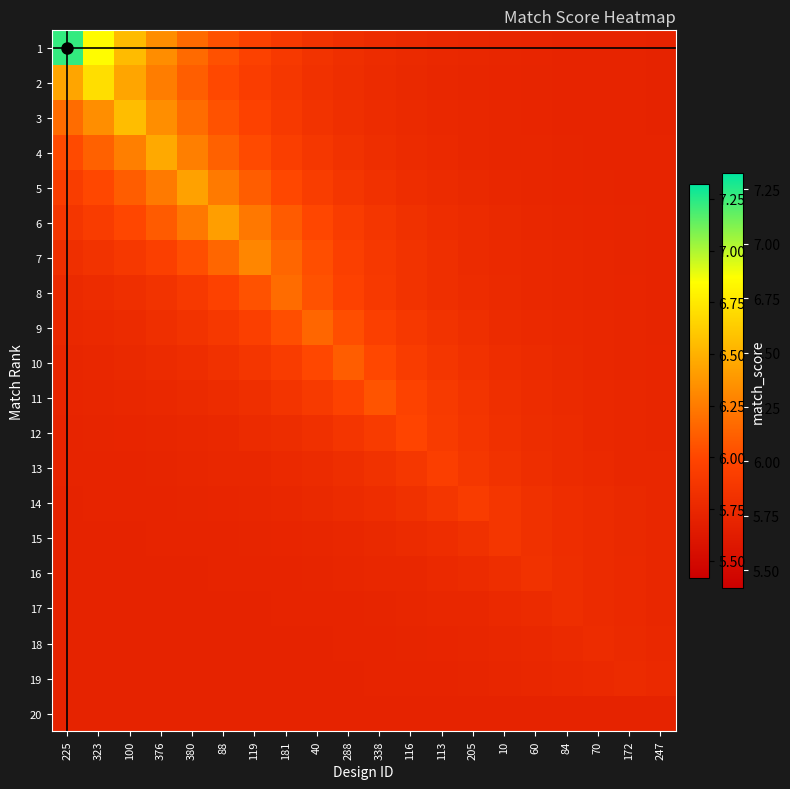

Reading left to right, what are all the values shown in this chart?

1: 225=7.2	323=6.8	100=6.5	376=6.3	380=6.2	88=6.1	119=6.0	181=5.9	40=5.9	288=5.8	338=5.8	116=5.8	113=5.8	205=5.7	10=5.7	60=5.7	84=5.7	70=5.7	172=5.7	247=5.7
2: 225=6.4	323=6.7	100=6.4	376=6.3	380=6.1	88=6.0	119=5.9	181=5.9	40=5.8	288=5.8	338=5.8	116=5.8	113=5.8	205=5.7	10=5.7	60=5.7	84=5.7	70=5.7	172=5.7	247=5.7
3: 225=6.2	323=6.3	100=6.6	376=6.3	380=6.2	88=6.1	119=6.0	181=5.9	40=5.9	288=5.8	338=5.8	116=5.8	113=5.8	205=5.7	10=5.7	60=5.7	84=5.7	70=5.7	172=5.7	247=5.7
4: 225=6.0	323=6.1	100=6.3	376=6.5	380=6.3	88=6.1	119=6.0	181=5.9	40=5.9	288=5.8	338=5.8	116=5.8	113=5.8	205=5.8	10=5.7	60=5.7	84=5.7	70=5.7	172=5.7	247=5.7
5: 225=5.9	323=6.0	100=6.1	376=6.2	380=6.4	88=6.2	119=6.1	181=6.0	40=5.9	288=5.9	338=5.8	116=5.8	113=5.8	205=5.8	10=5.8	60=5.7	84=5.7	70=5.7	172=5.7	247=5.7
6: 225=5.9	323=5.9	100=6.0	376=6.1	380=6.2	88=6.4	119=6.2	181=6.1	40=6.0	288=5.9	338=5.9	116=5.8	113=5.8	205=5.8	10=5.8	60=5.8	84=5.7	70=5.7	172=5.7	247=5.7
7: 225=5.8	323=5.8	100=5.9	376=6.0	380=6.0	88=6.2	119=6.3	181=6.2	40=6.0	288=6.0	338=5.9	116=5.8	113=5.8	205=5.8	10=5.8	60=5.8	84=5.7	70=5.7	172=5.7	247=5.7
8: 225=5.8	323=5.8	100=5.8	376=5.9	380=5.9	88=6.0	119=6.1	181=6.2	40=6.1	288=6.0	338=5.9	116=5.9	113=5.8	205=5.8	10=5.8	60=5.8	84=5.7	70=5.7	172=5.7	247=5.7
9: 225=5.8	323=5.8	100=5.8	376=5.8	380=5.8	88=5.9	119=6.0	181=6.0	40=6.2	288=6.0	338=6.0	116=5.9	113=5.8	205=5.8	10=5.8	60=5.8	84=5.8	70=5.7	172=5.7	247=5.7
10: 225=5.7	323=5.8	100=5.8	376=5.8	380=5.8	88=5.8	119=5.9	181=5.9	40=6.0	288=6.1	338=6.0	116=5.9	113=5.9	205=5.8	10=5.8	60=5.8	84=5.8	70=5.8	172=5.7	247=5.7
11: 225=5.7	323=5.7	100=5.7	376=5.8	380=5.8	88=5.8	119=5.8	181=5.9	40=5.9	288=6.0	338=6.1	116=6.0	113=5.9	205=5.9	10=5.8	60=5.8	84=5.8	70=5.8	172=5.7	247=5.7
12: 225=5.7	323=5.7	100=5.7	376=5.7	380=5.8	88=5.8	119=5.8	181=5.8	40=5.8	288=5.9	338=5.9	116=6.0	113=5.9	205=5.9	10=5.8	60=5.8	84=5.8	70=5.8	172=5.8	247=5.7
13: 225=5.7	323=5.7	100=5.7	376=5.7	380=5.7	88=5.7	119=5.8	181=5.8	40=5.8	288=5.8	338=5.8	116=5.9	113=5.9	205=5.9	10=5.8	60=5.8	84=5.8	70=5.8	172=5.8	247=5.7
14: 225=5.7	323=5.7	100=5.7	376=5.7	380=5.7	88=5.7	119=5.7	181=5.8	40=5.8	288=5.8	338=5.8	116=5.8	113=5.9	205=5.9	10=5.9	60=5.8	84=5.8	70=5.8	172=5.8	247=5.8
15: 225=5.7	323=5.7	100=5.7	376=5.7	380=5.7	88=5.7	119=5.7	181=5.7	40=5.7	288=5.8	338=5.8	116=5.8	113=5.8	205=5.8	10=5.9	60=5.8	84=5.8	70=5.8	172=5.8	247=5.8
16: 225=5.7	323=5.7	100=5.7	376=5.7	380=5.7	88=5.7	119=5.7	181=5.7	40=5.7	288=5.7	338=5.7	116=5.8	113=5.8	205=5.8	10=5.8	60=5.8	84=5.8	70=5.8	172=5.8	247=5.8
17: 225=5.7	323=5.7	100=5.7	376=5.7	380=5.7	88=5.7	119=5.7	181=5.7	40=5.7	288=5.7	338=5.7	116=5.7	113=5.7	205=5.8	10=5.8	60=5.8	84=5.8	70=5.8	172=5.8	247=5.8
18: 225=5.7	323=5.7	100=5.7	376=5.7	380=5.7	88=5.7	119=5.7	181=5.7	40=5.7	288=5.7	338=5.7	116=5.7	113=5.7	205=5.7	10=5.7	60=5.8	84=5.8	70=5.8	172=5.8	247=5.8
19: 225=5.7	323=5.7	100=5.7	376=5.7	380=5.7	88=5.7	119=5.7	181=5.7	40=5.7	288=5.7	338=5.7	116=5.7	113=5.7	205=5.7	10=5.7	60=5.7	84=5.8	70=5.8	172=5.8	247=5.8
20: 225=5.7	323=5.7	100=5.7	376=5.7	380=5.7	88=5.7	119=5.7	181=5.7	40=5.7	288=5.7	338=5.7	116=5.7	113=5.7	205=5.7	10=5.7	60=5.7	84=5.7	70=5.7	172=5.7	247=5.7